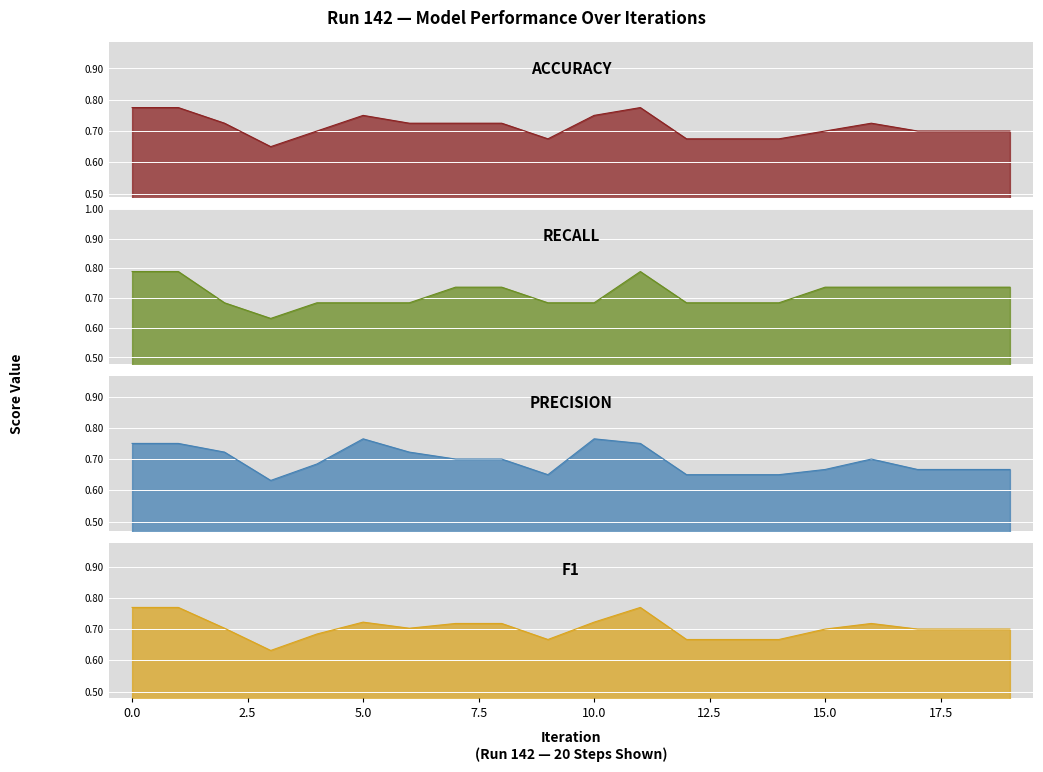

Is it true that accuracy equals 0.3 at 8?

False